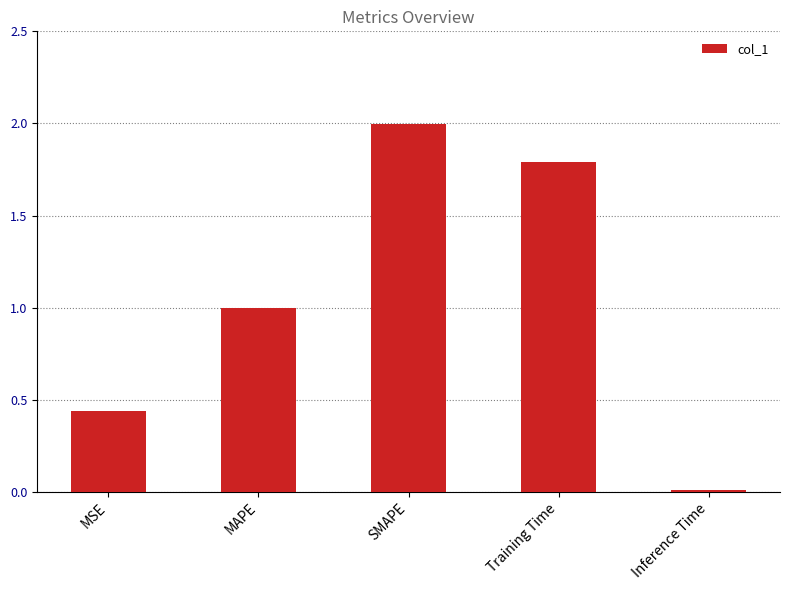

What is the maximum value shown in the chart?

2.0